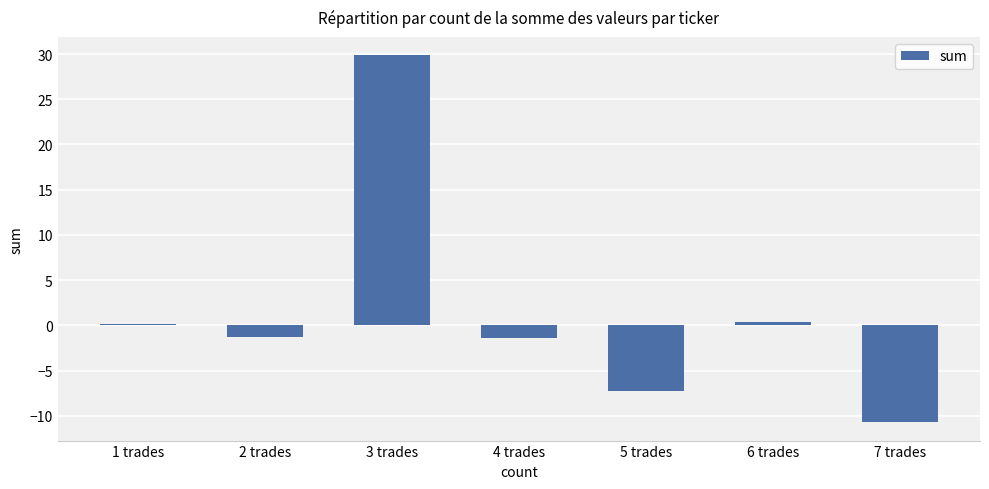

What is the sum of all values?

9.5